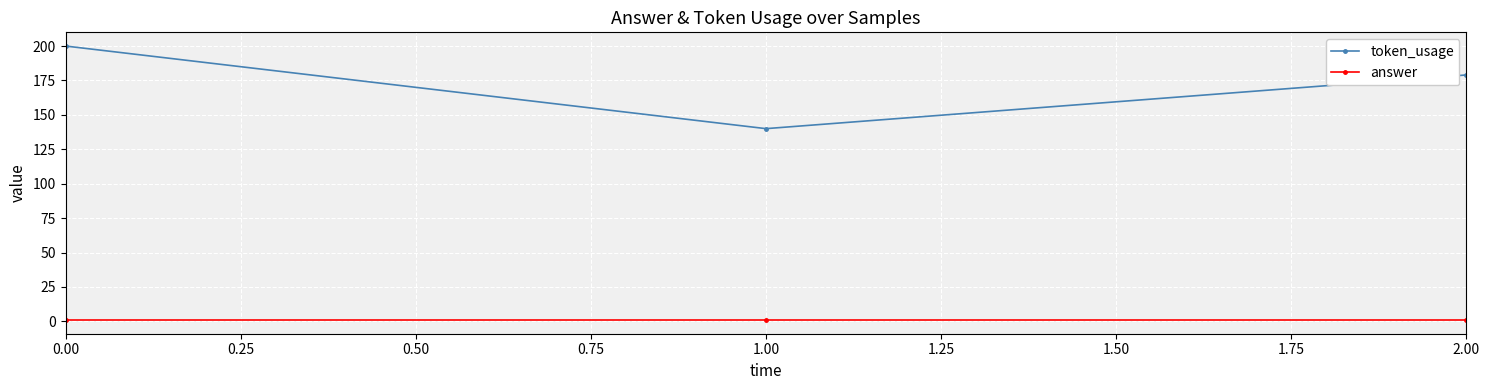

How many lines are shown in the chart?

2